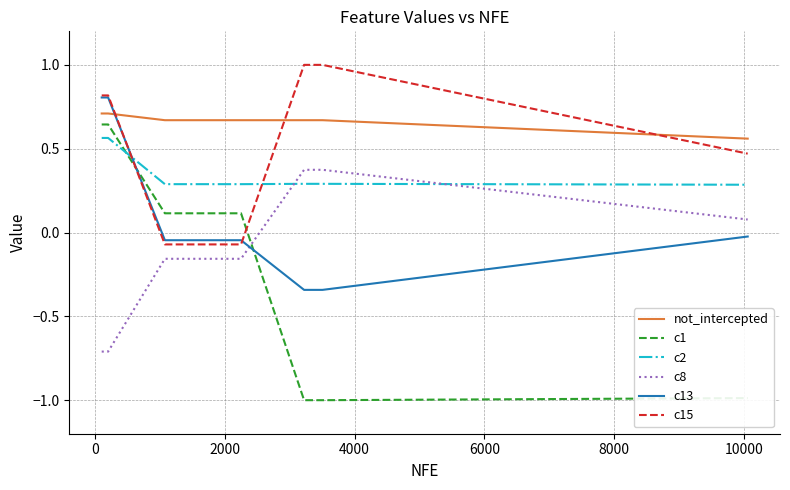

Which series has the widest spread of values?

c1